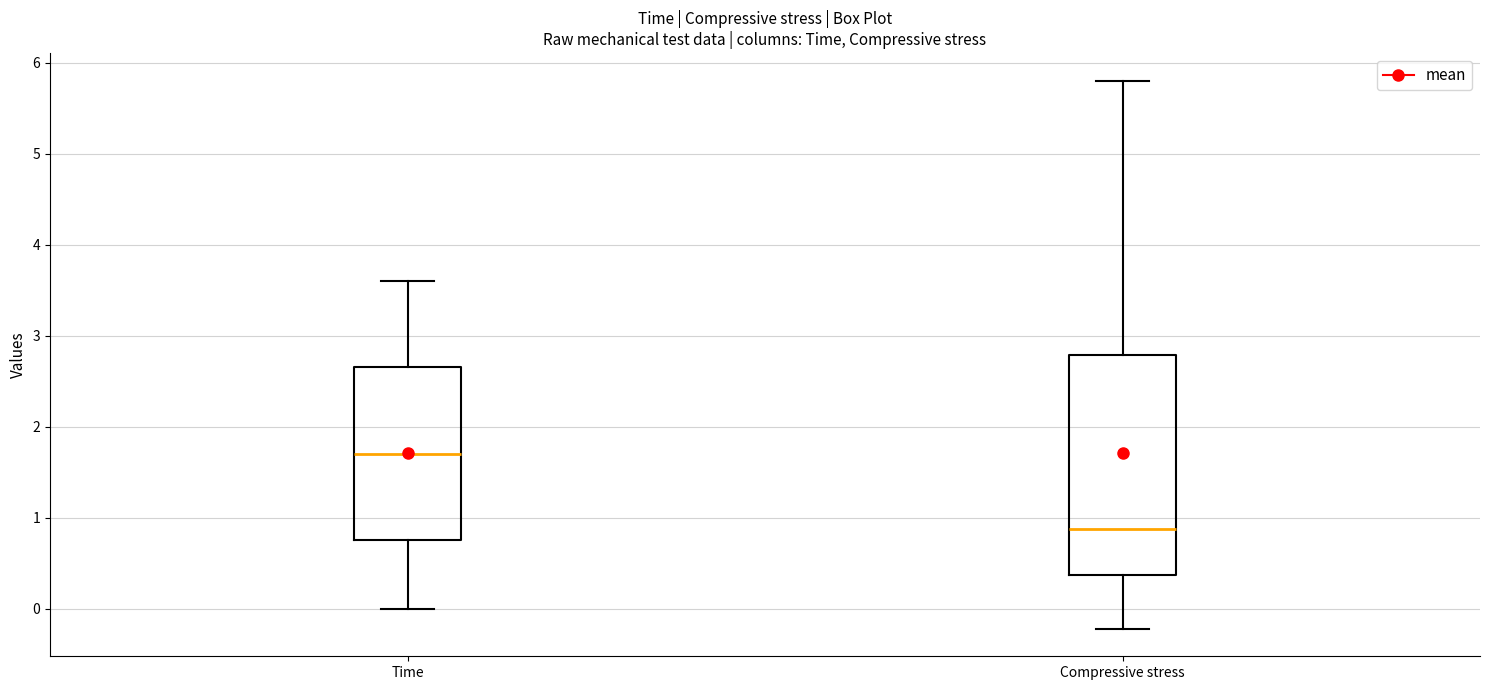

Reading left to right, read every box against the y-axis: the position of its median line, the range the box covers, and the ends of its whiskers. The values are not printed on the chart, so give them approximately, as read against the axis.

Time: median 1.7, box 0.8 to 2.7, whiskers 0.0 to 3.6
Compressive stress: median 0.9, box 0.4 to 2.8, whiskers -0.2 to 5.8